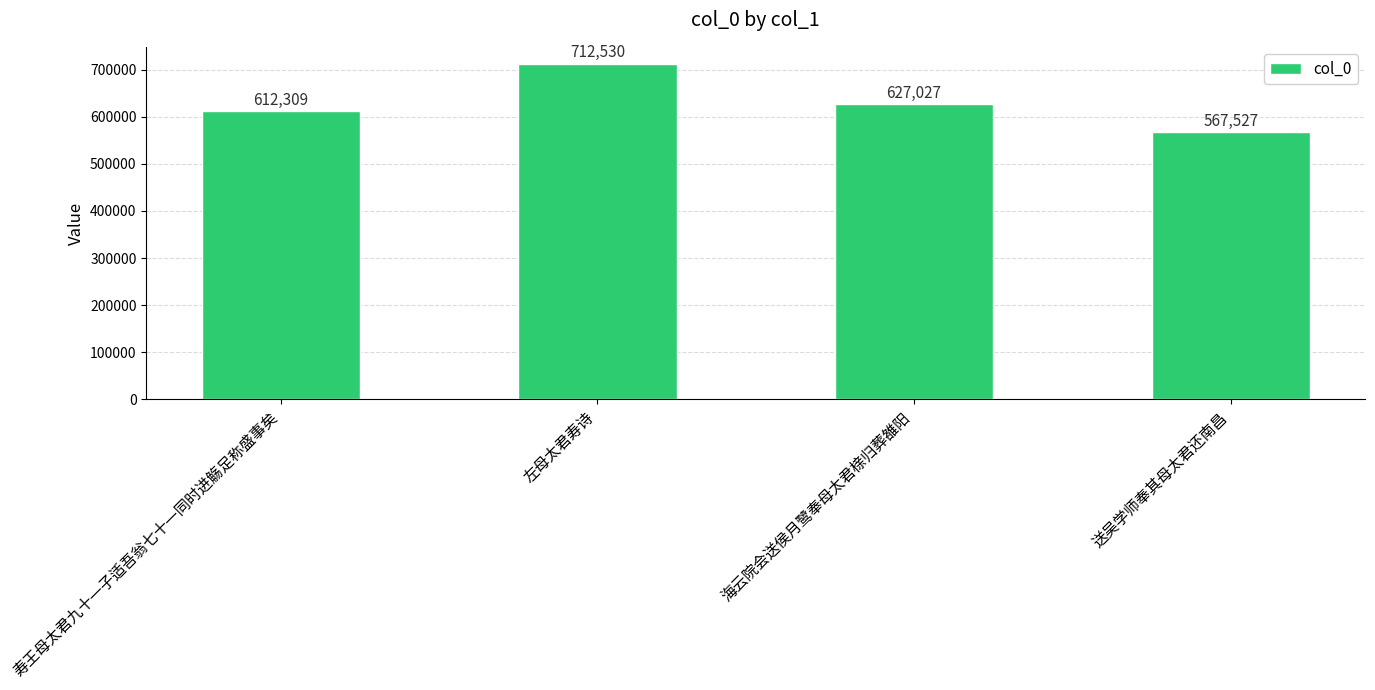

Reading left to right, extract all data points from this chart.

寿王母太君九十一子适吾翁七十一同时进觞足称盛事矣=612309	左母太君寿诗=712530	海云院会送侯月鹭奉母太君榇归葬雒阳=627027	送吴学师奉其母太君还南昌=567527